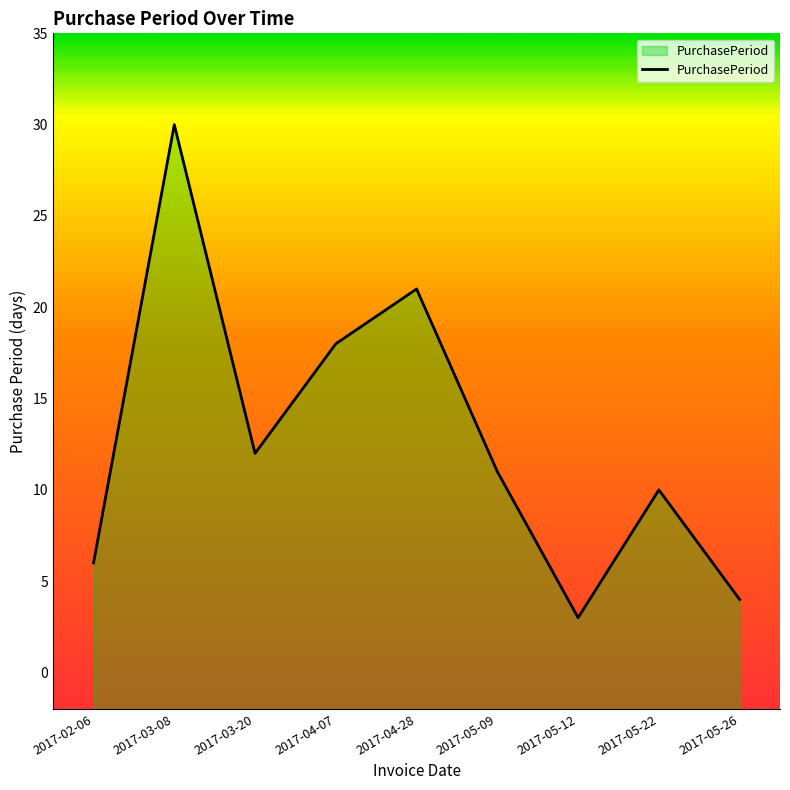

What is the label of the 8th point from the left?

2017-05-22